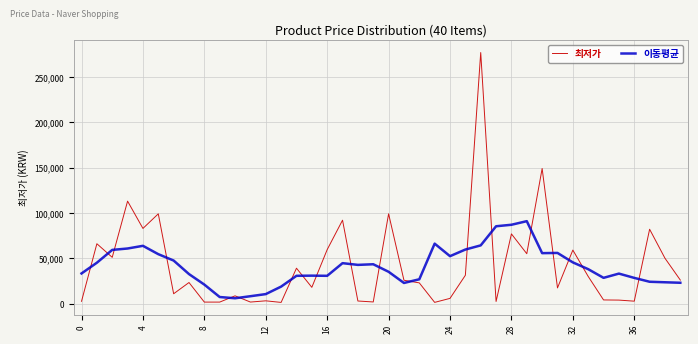

Rank the series by their maximum value, from highest to lowest.

최저가, 이동평균